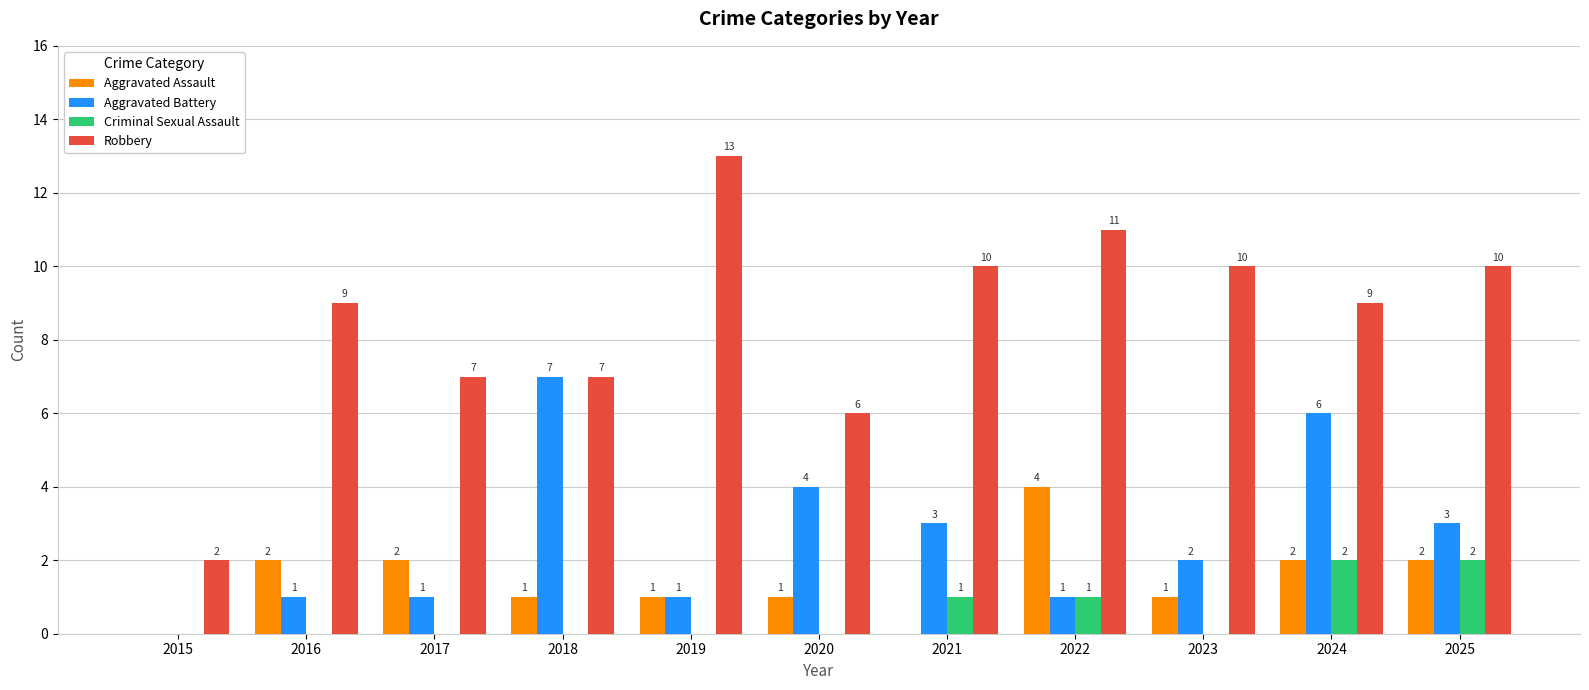

How many groups of bars are there?

11